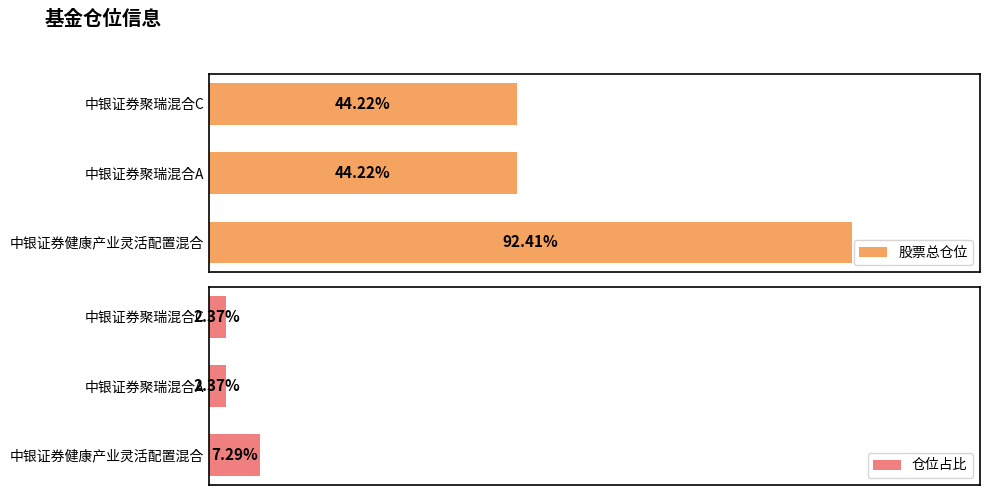

What are all the series names shown in the legend?

股票总仓位, 仓位占比